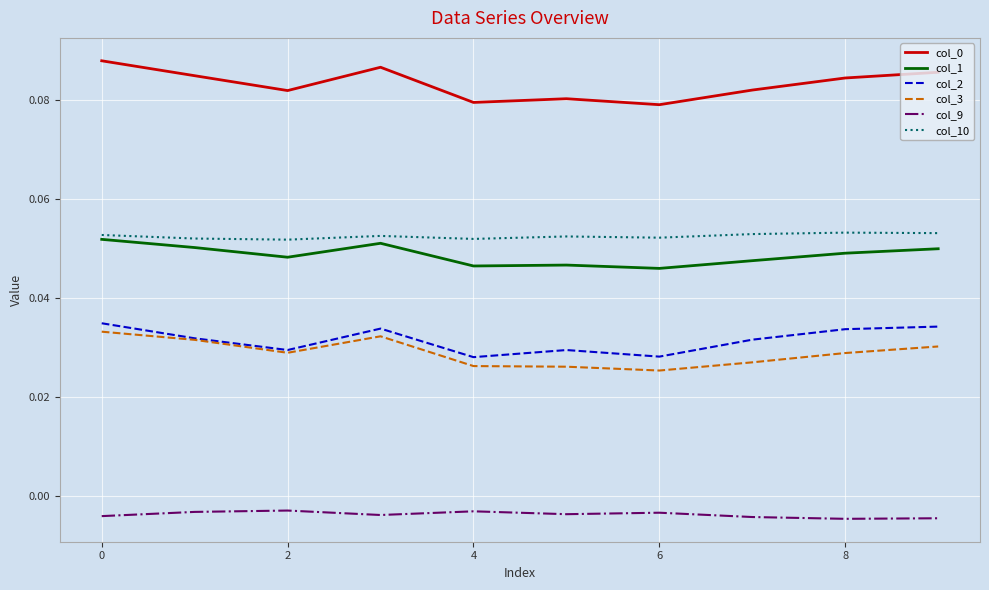

True or false: col_10 and col_2 intersect in this chart.

False